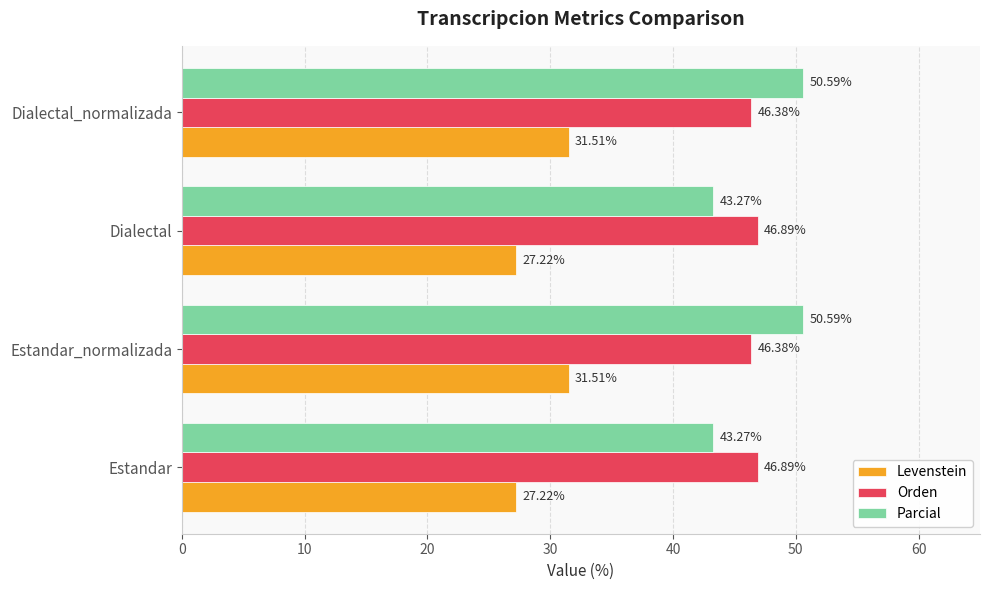

Which series has the largest total across all categories?

Parcial